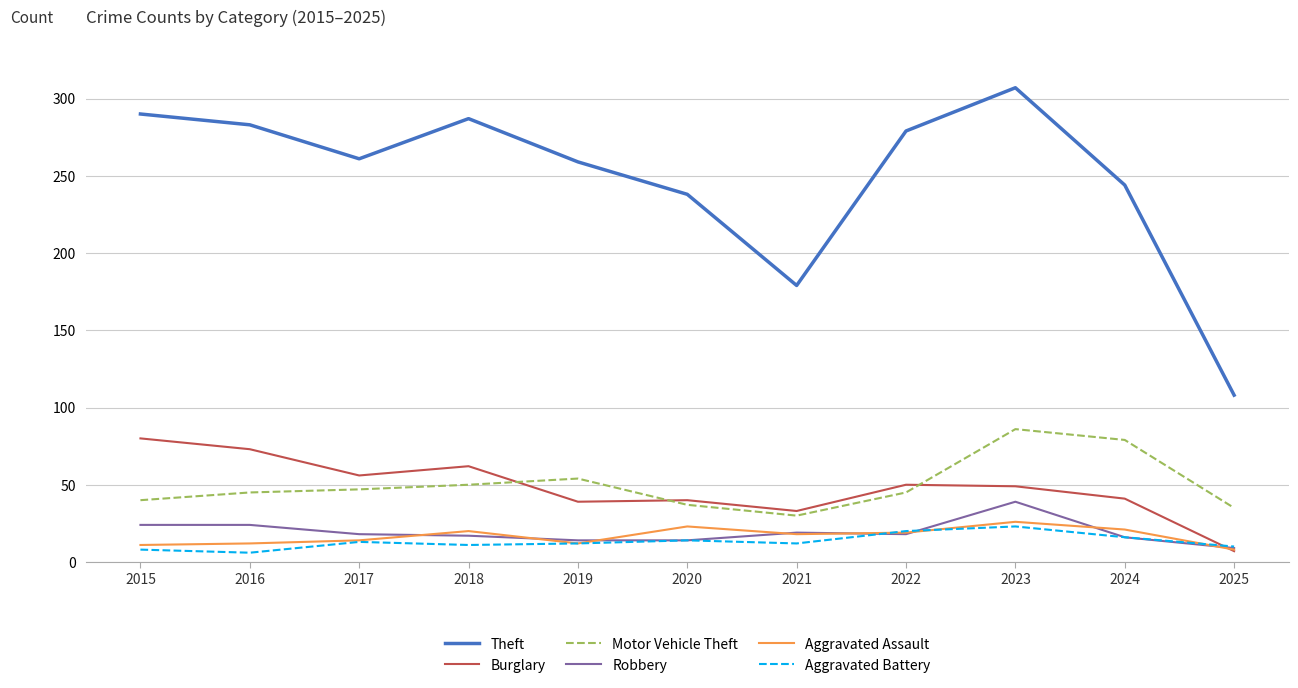

The value of Aggravated Battery at 2023 is 40. True or false?

False